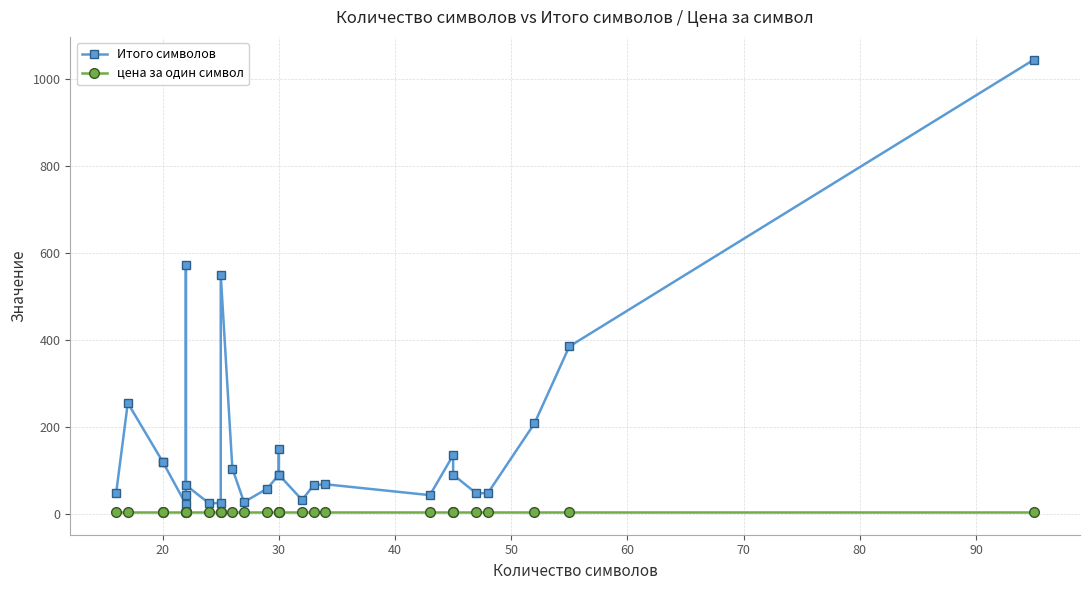

Is it true that цена за один символ equals 7 at 20?

False